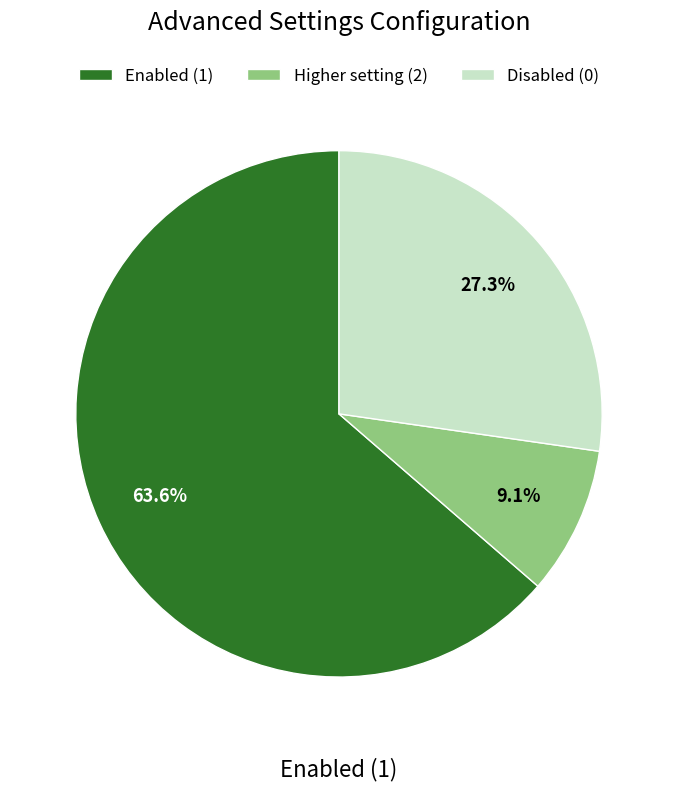

Rank the categories by value from lowest to highest.

Higher setting (2), Disabled (0), Enabled (1)